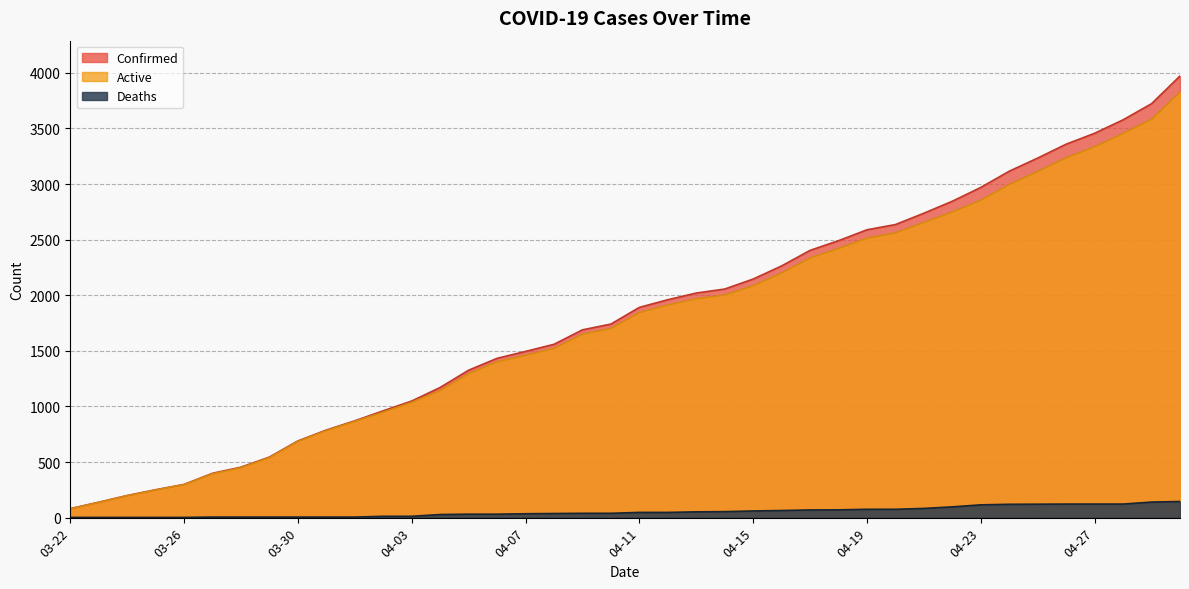

Read the Active value at 04-09, to the nearest 10.

1650